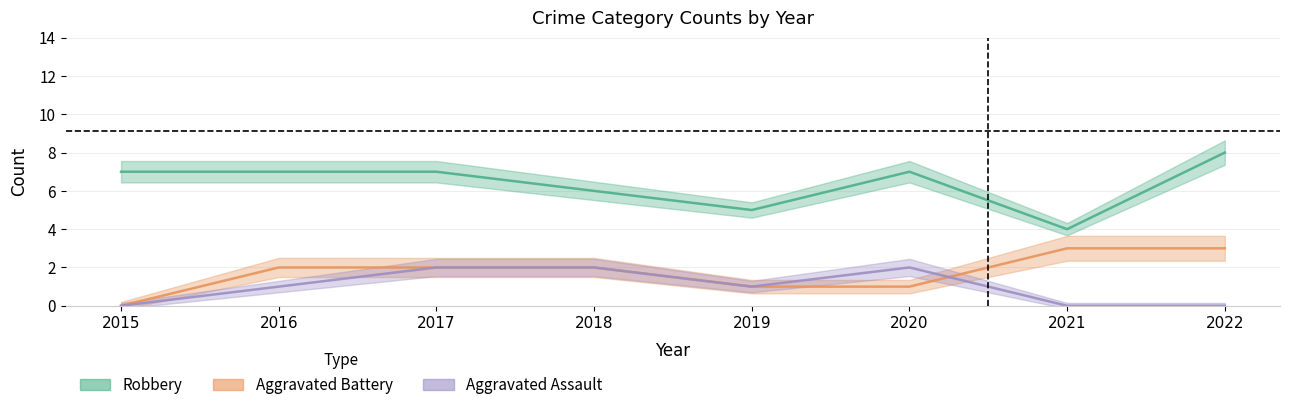

What is the difference between the maximum and minimum values in the Robbery series?

4